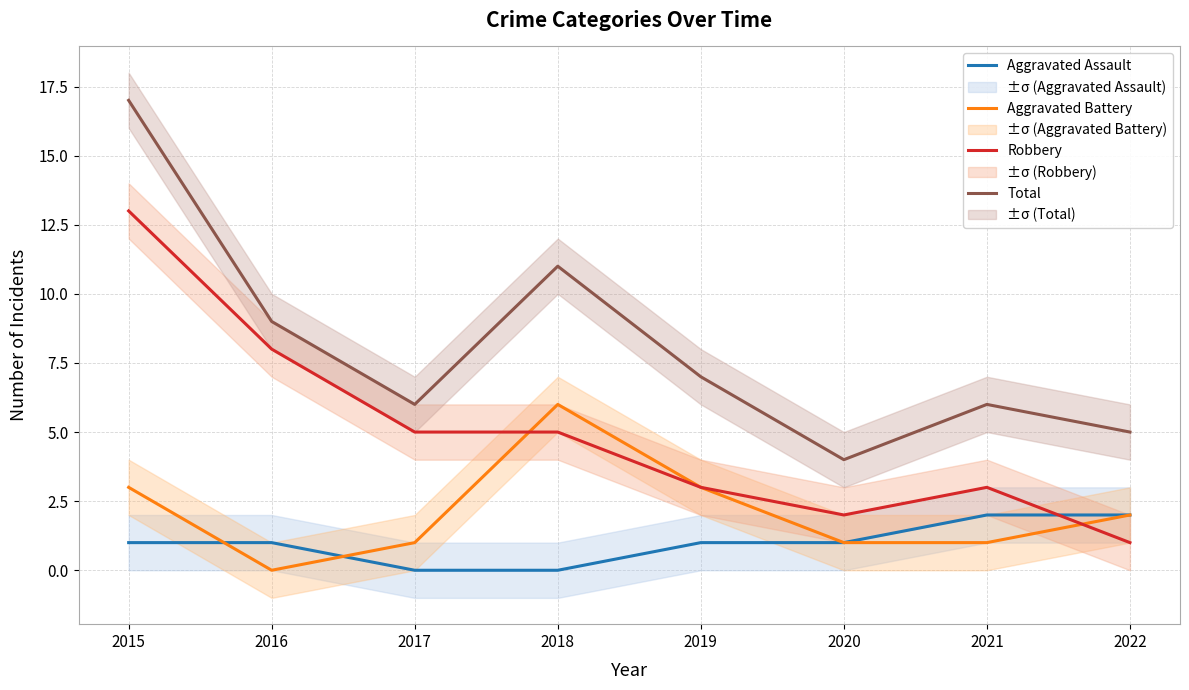

How many interior local peaks does the Total series have?

2